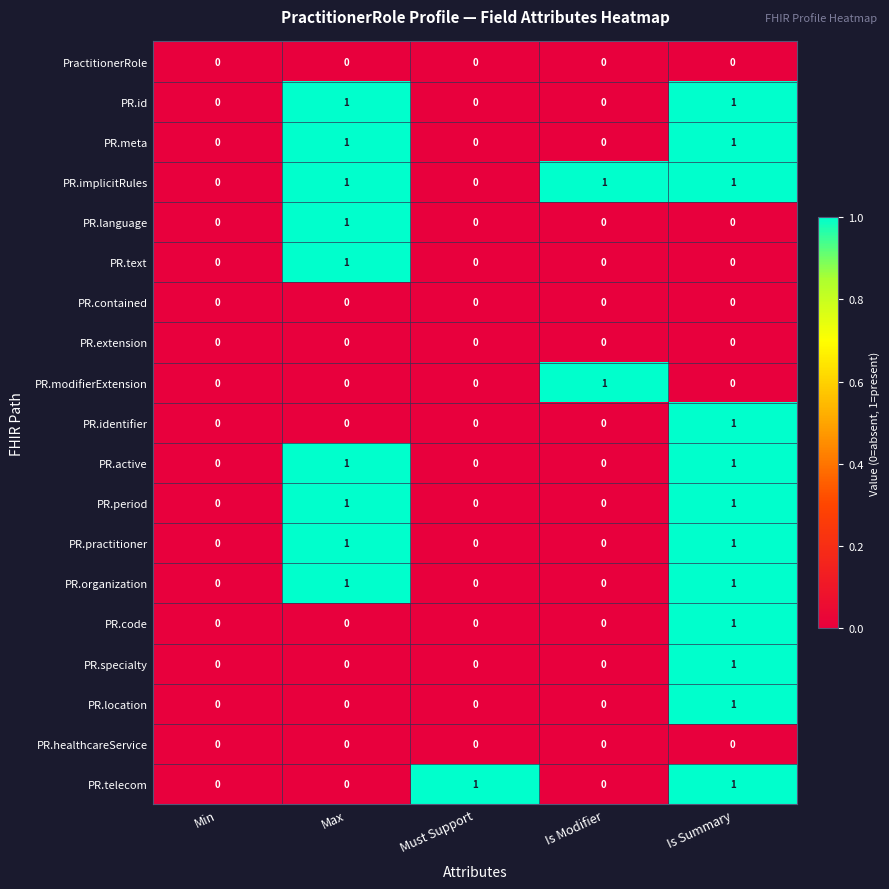

Which series has the largest total across all categories?

PR.implicitRules